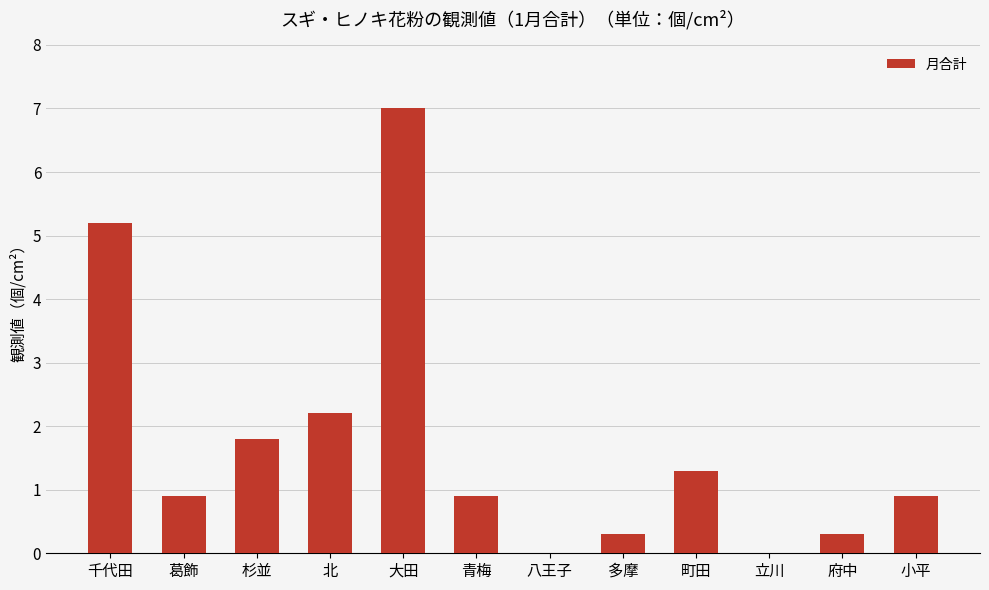

What is the maximum value shown in the chart?

7.0